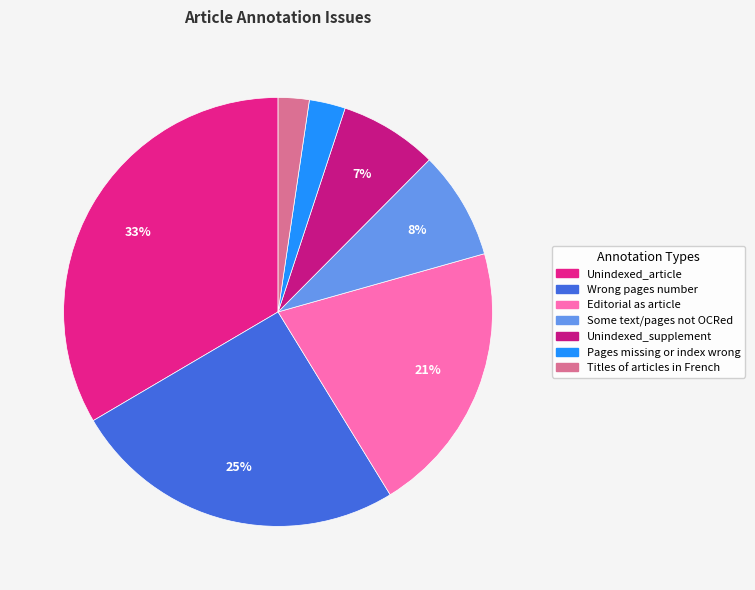

Combined, do Titles of articles in French and Unindexed_supplement account for over 50%?

No